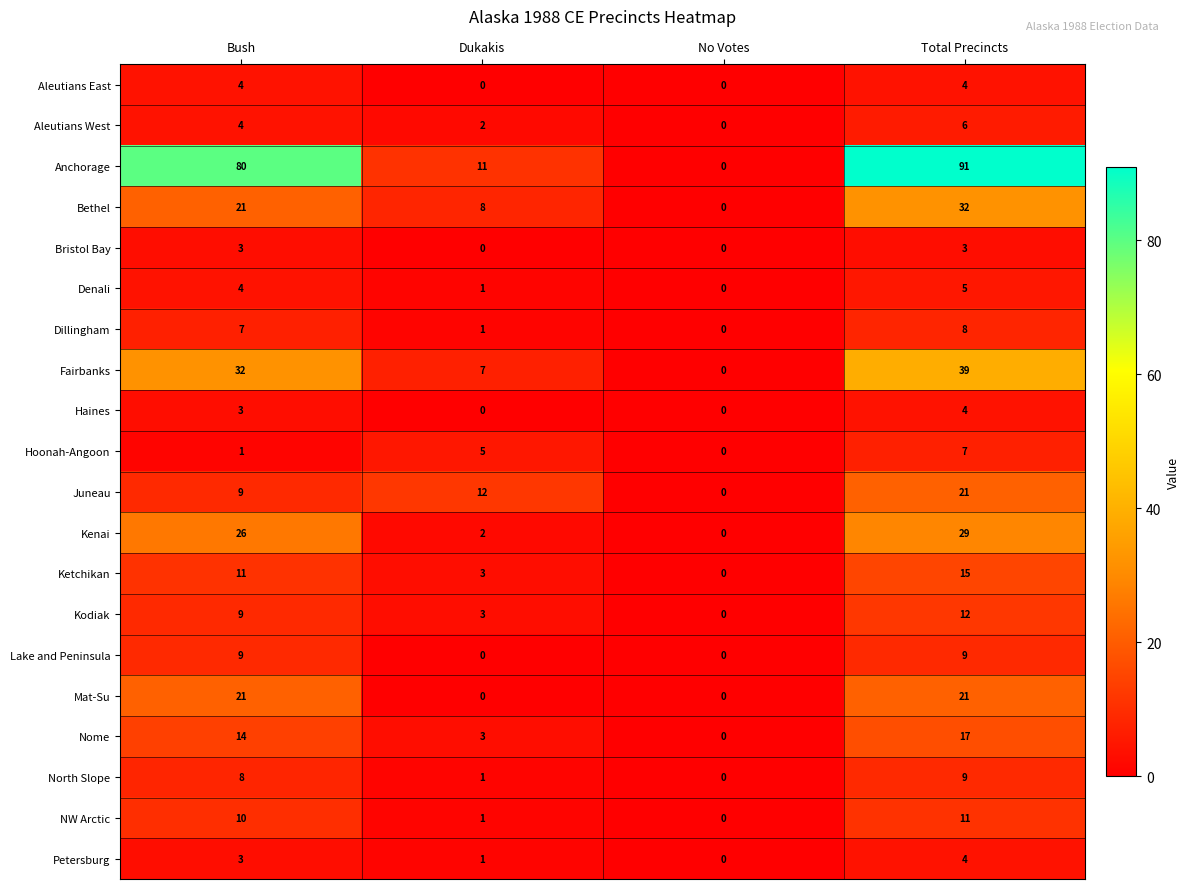

The Hoonah-Angoon series shows 0 at No Votes. True or false?

True